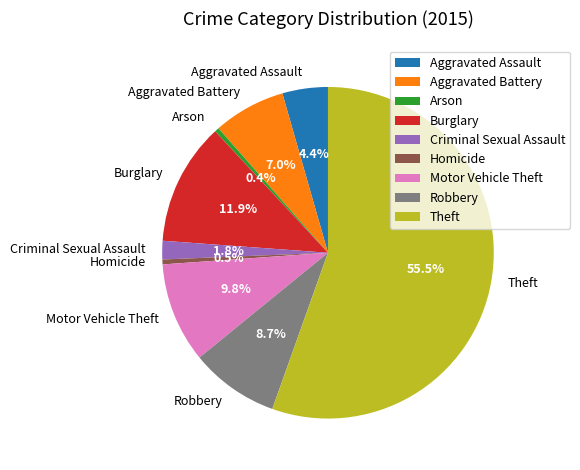

Is there a majority slice in this chart?

Yes